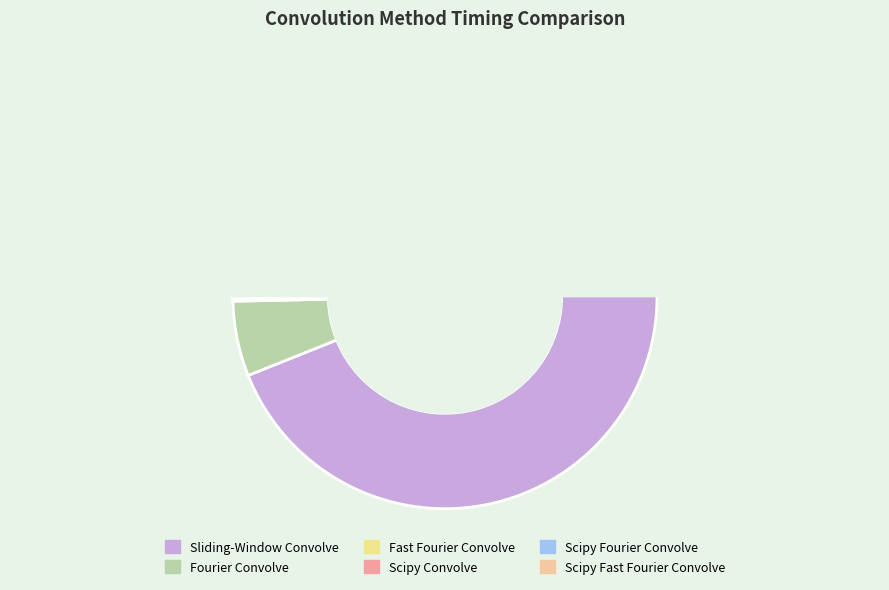

Is Sliding-Window Convolve the majority of the pie?

Yes